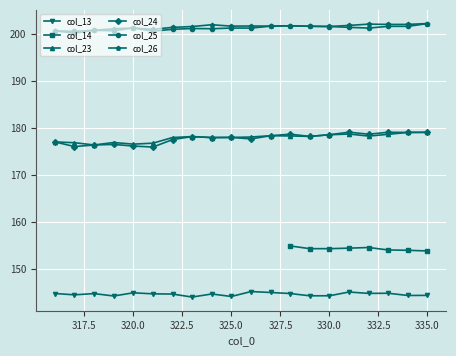

At which category does col_26 reach its first local peak?

320